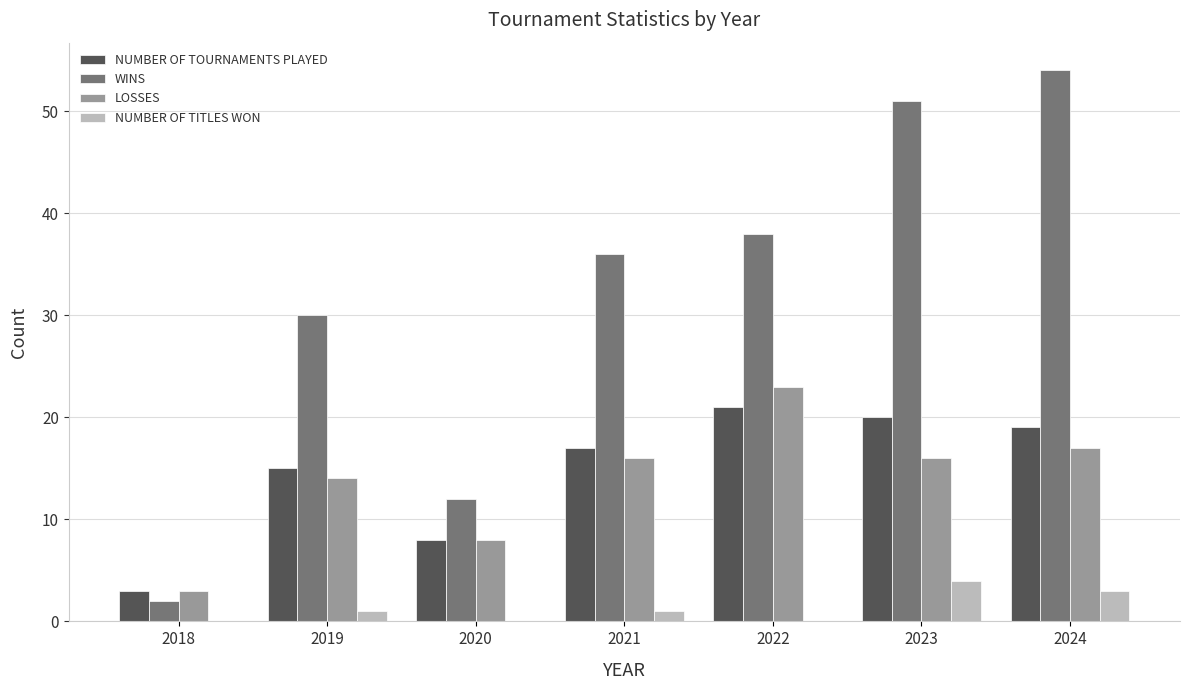

Reading right to left, extract all data points from this chart.

NUMBER OF TOURNAMENTS PLAYED: 19	20	21	17	8	15	3
WINS: 54	51	38	36	12	30	2
LOSSES: 17	16	23	16	8	14	3
NUMBER OF TITLES WON: 3	4	0	1	0	1	0